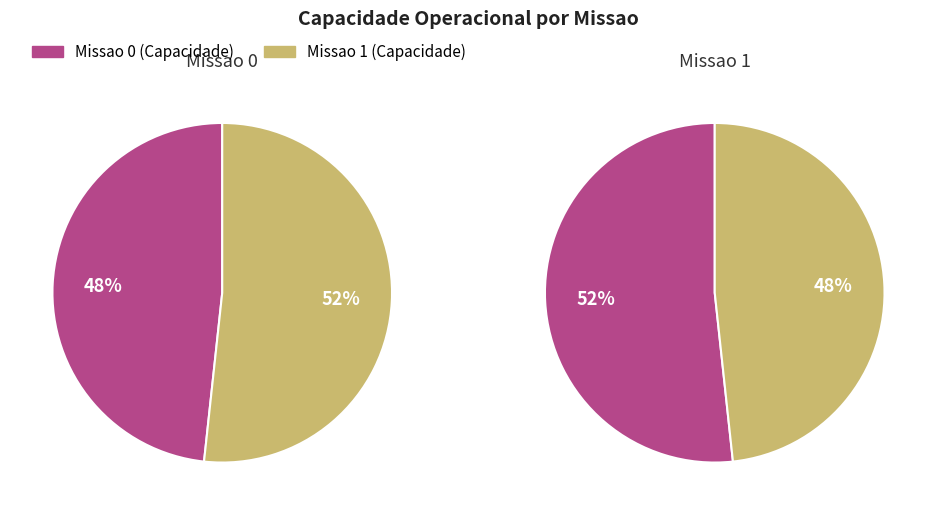

Which has a higher value, Missao 0 or Missao 1?

Missao 1